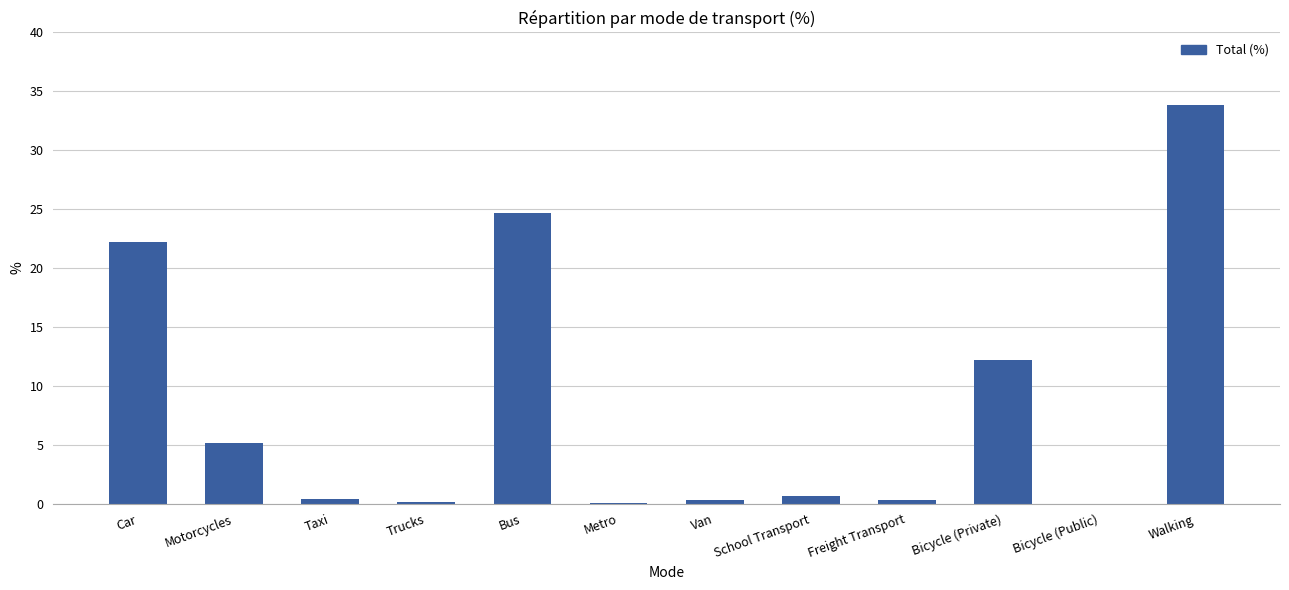

What value does the data have at Motorcycles?

5.2